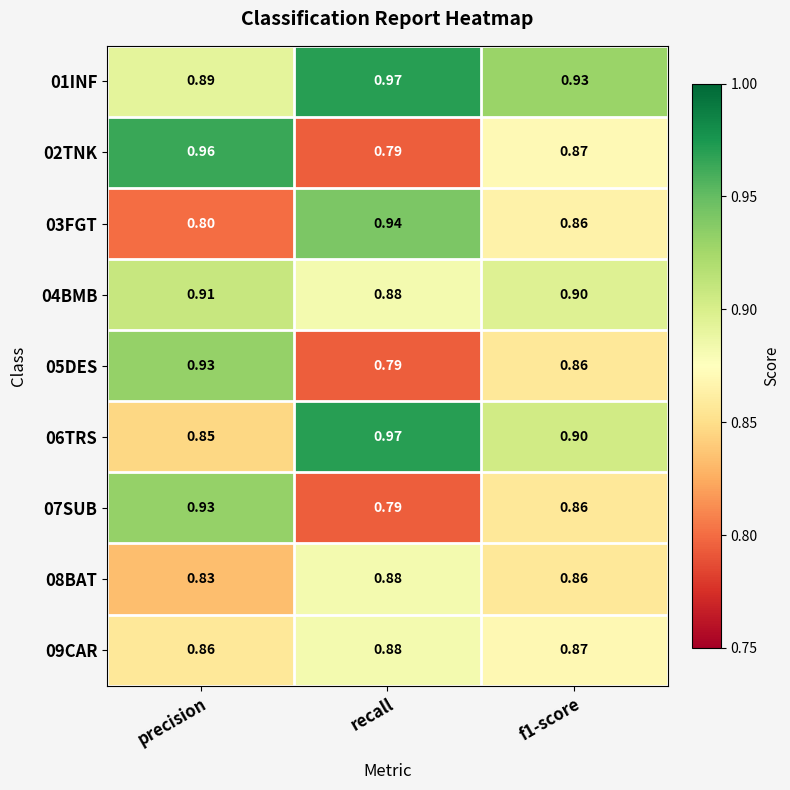

At which category does the chart reach its minimum across all series?

recall